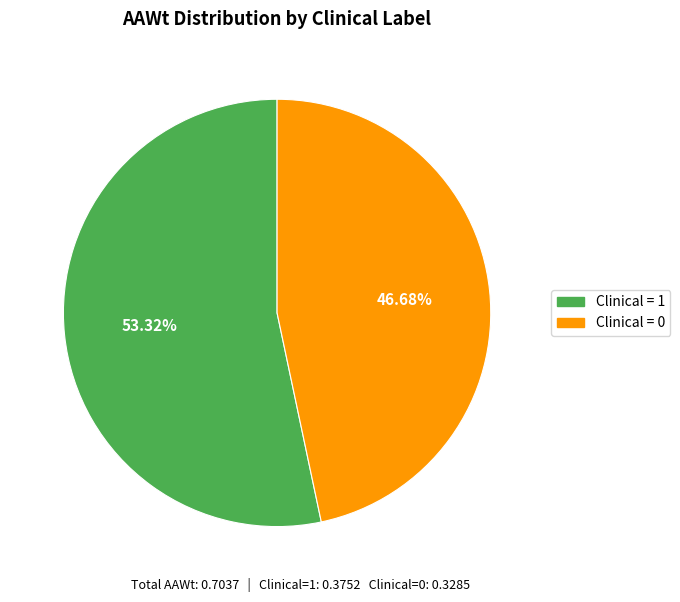

Which has a higher value, Clinical = 1 or Clinical = 0?

Clinical = 1